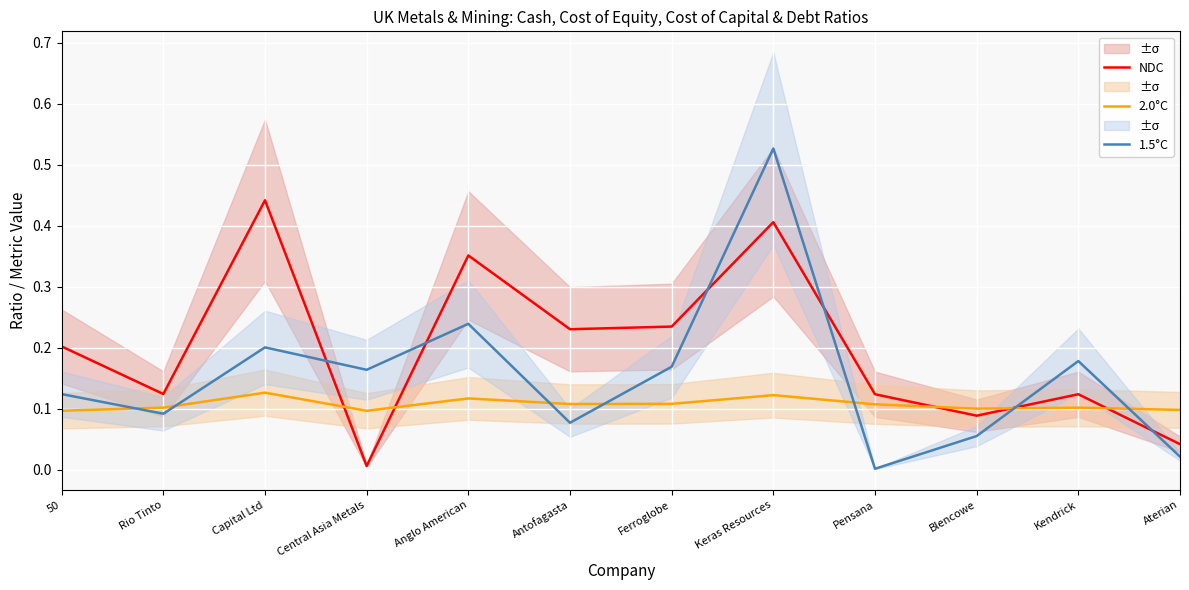

What is the sum of the NDC values at Ferroglobe and 50?

0.4